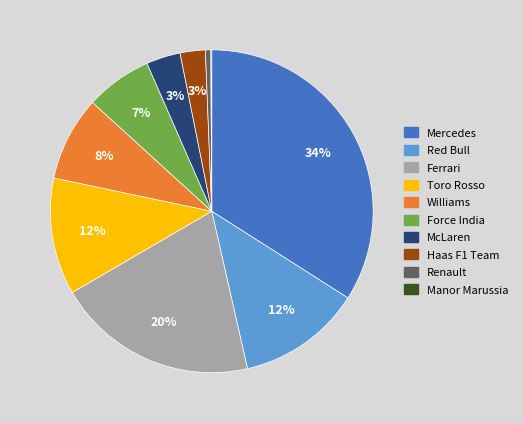

Which category has the biggest portion of the pie?

Mercedes